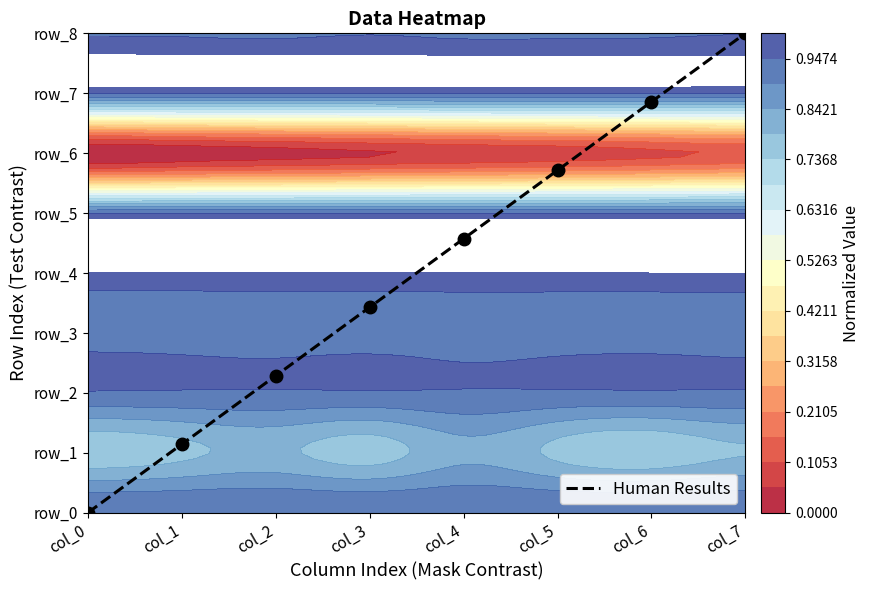

What is the difference between the maximum and second lowest values?

6.9